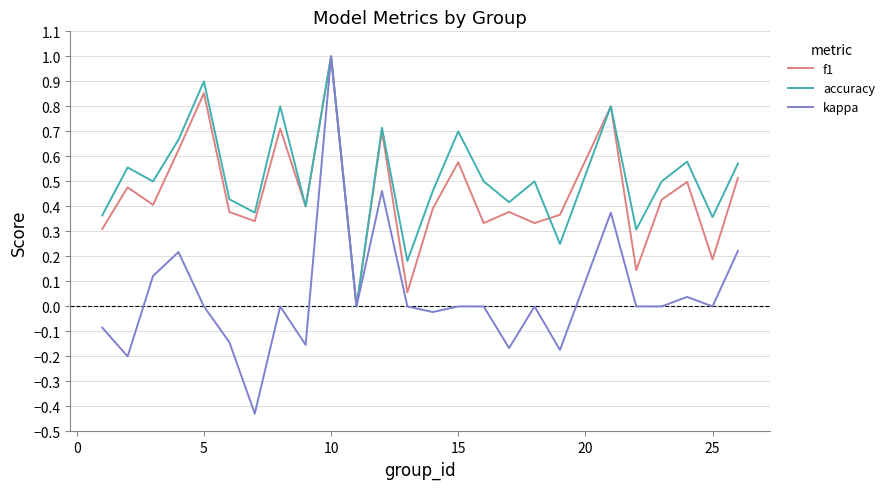

Which series has the largest range (max minus min)?

kappa